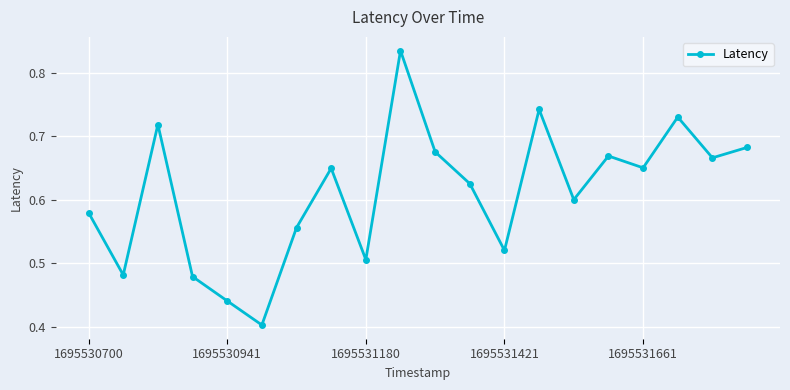

How many points are lower than both their immediate neighbors (excluding endpoints)?

7